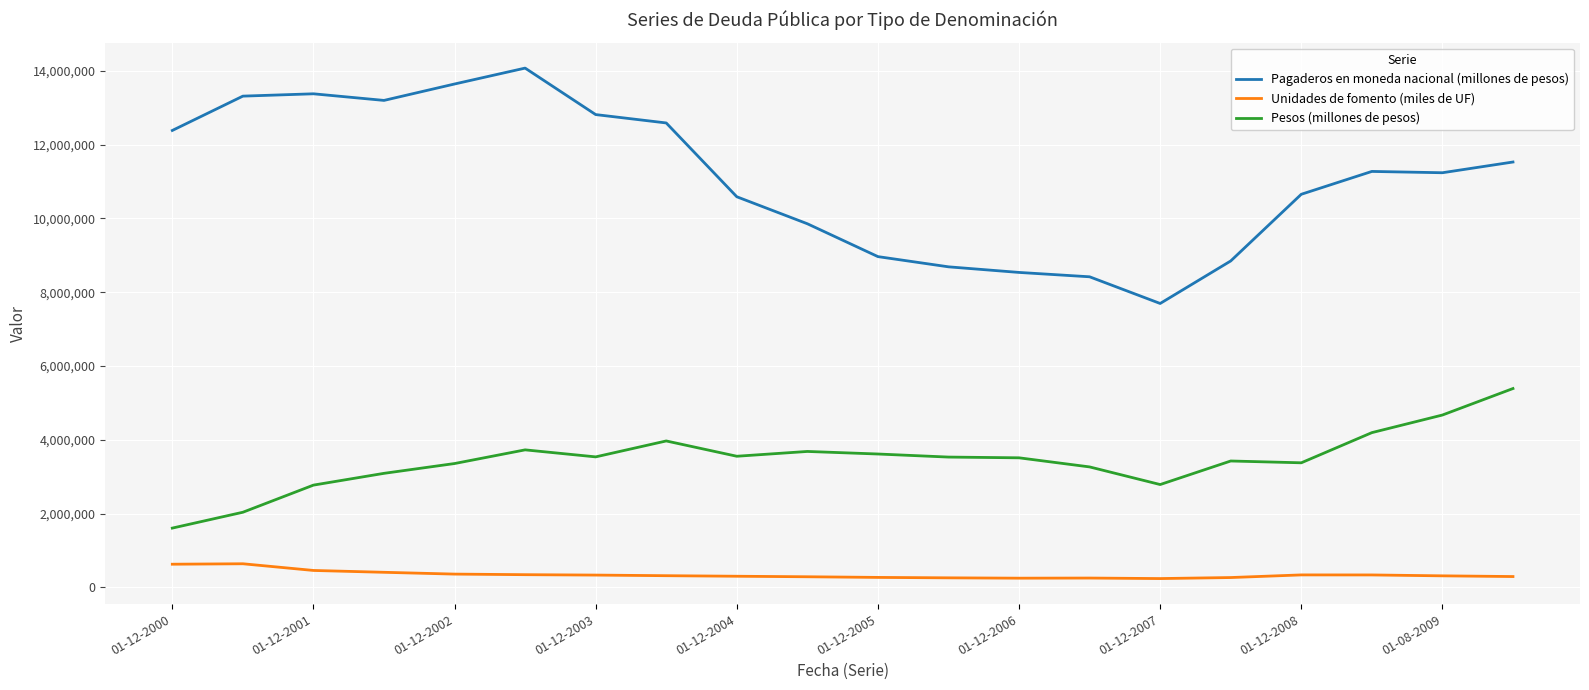

What is the difference between the maximum and minimum values in the Unidades de fomento (miles de UF) series?

400990